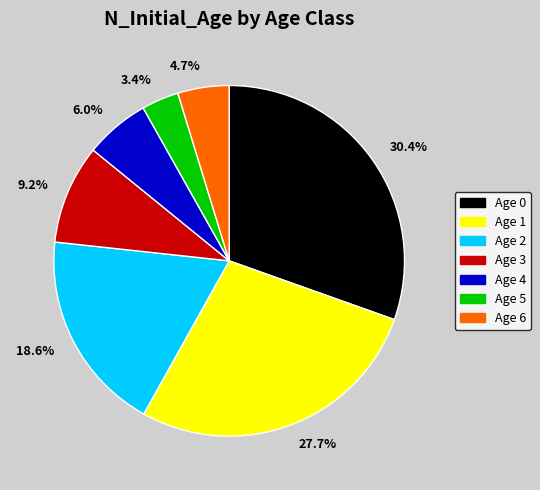

What portion of the pie excludes Age 3?

90.8%